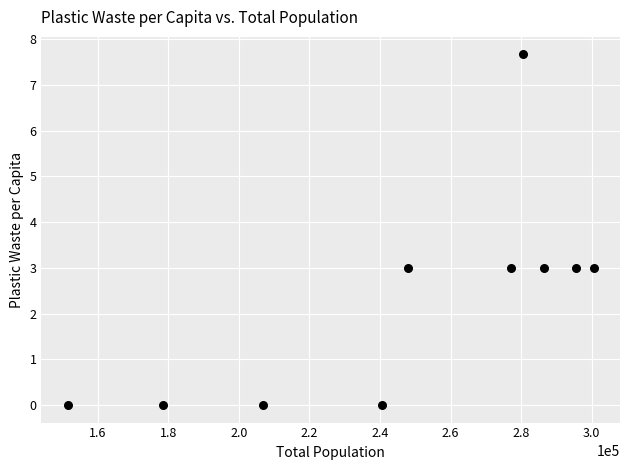

What is the range of X values (max minus min)?

149032.0